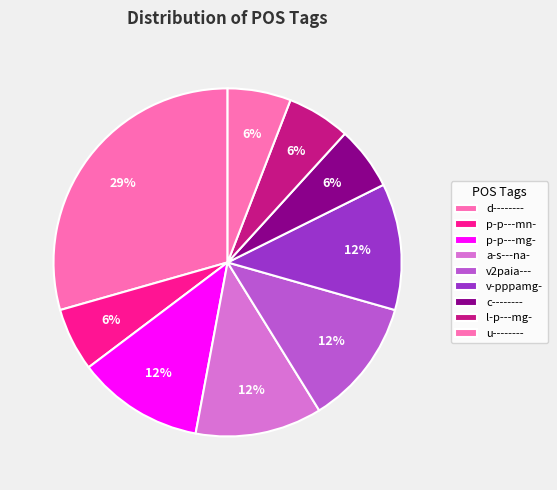

To the nearest percent, what is the difference between the largest and smallest slice percentages?

24%